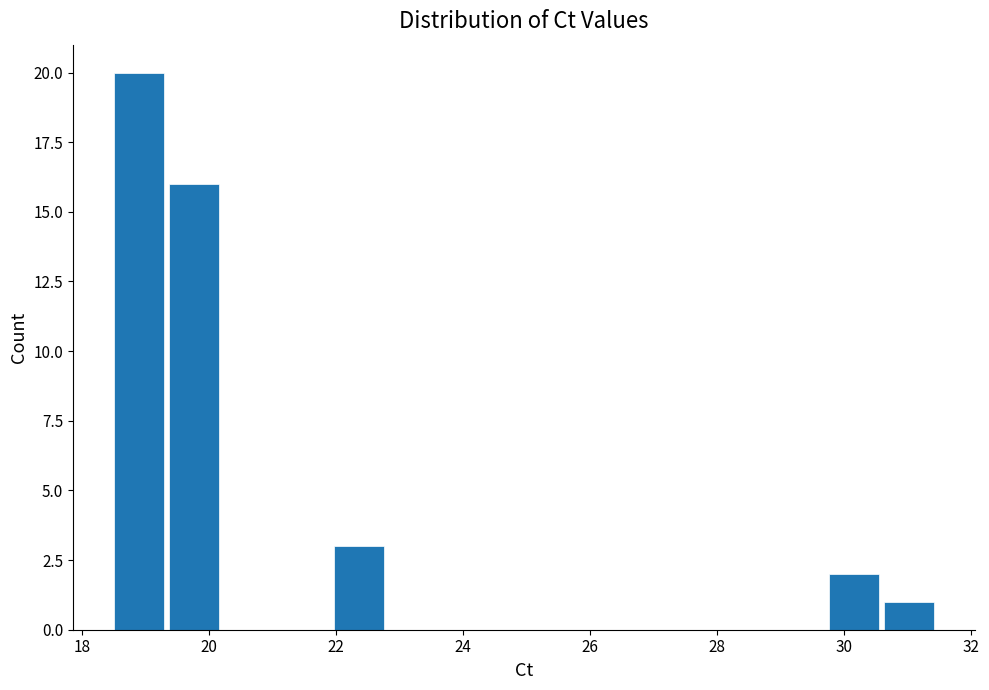

Over which range of the x-axis is the bar tallest?

18.4 to 19.4